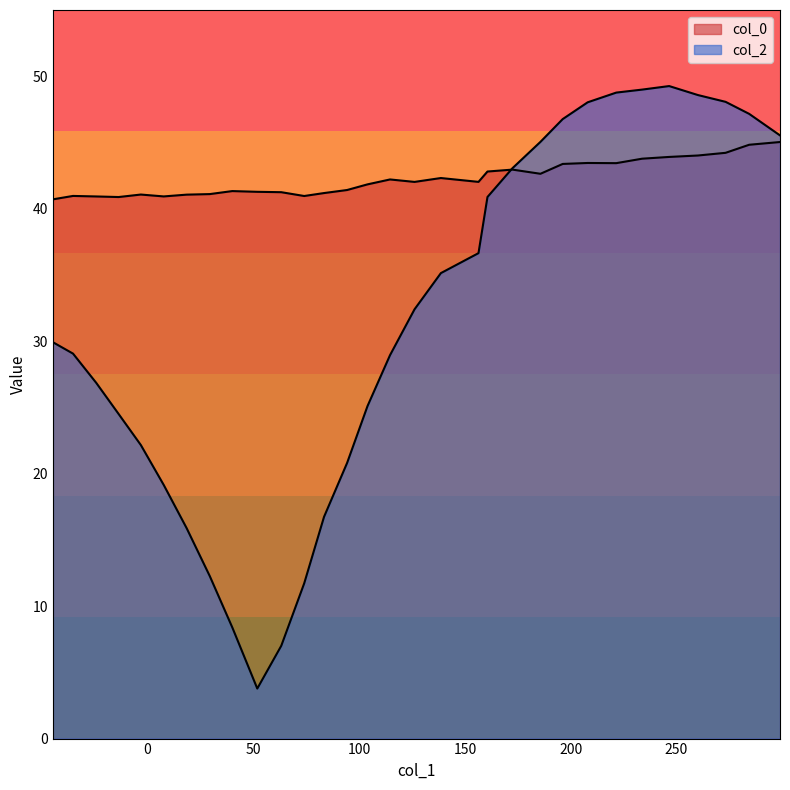

True or false: col_2 and col_0 intersect in this chart.

True